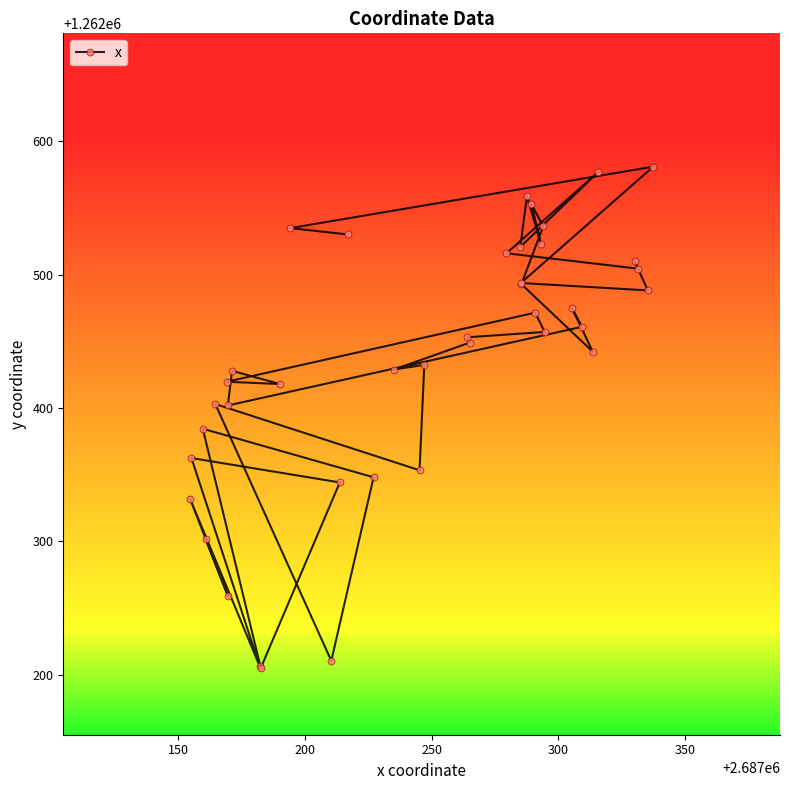

What is the greatest value displayed?

1262581.0